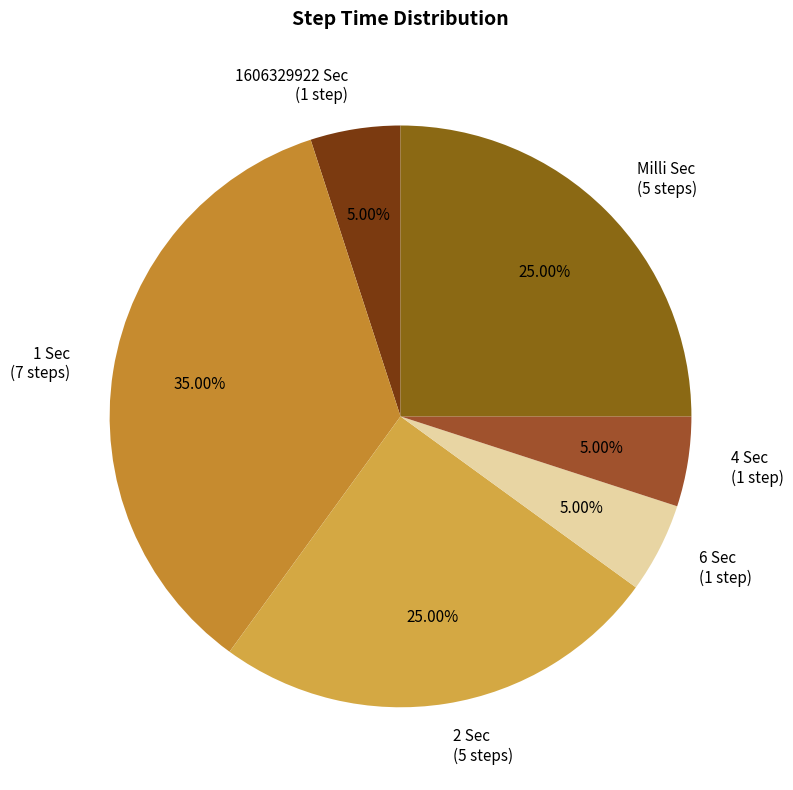

Do 2 Sec (5 steps) and 1606329922 Sec (1 step) together represent more than half of the pie?

No